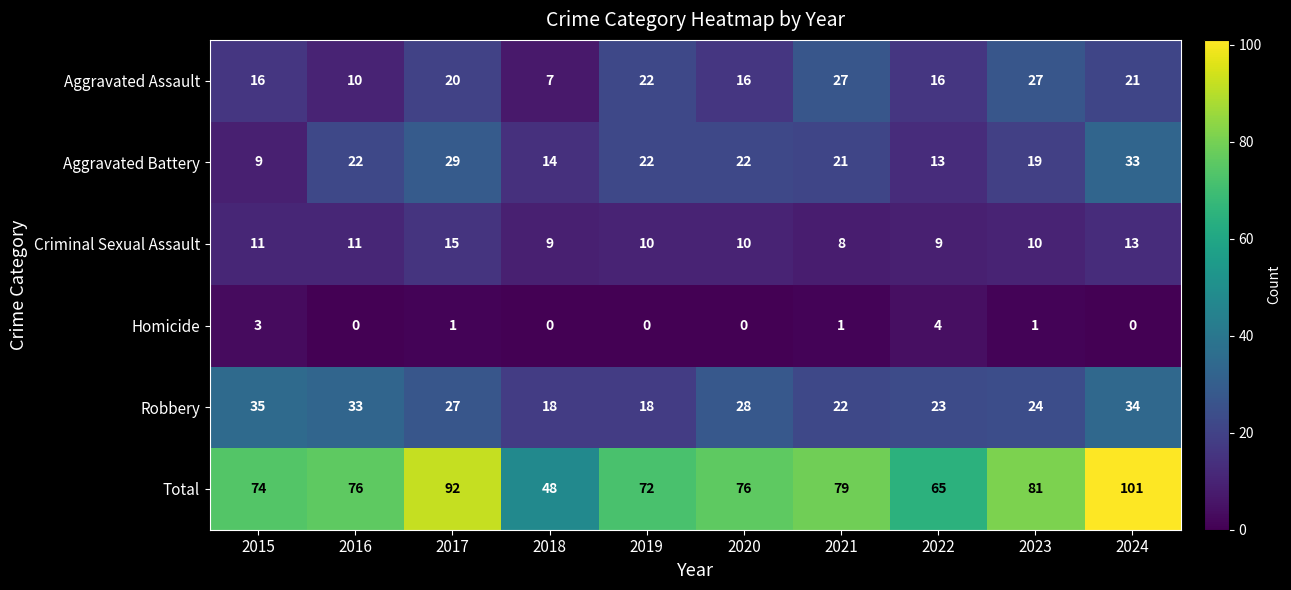

What is the difference between the highest and lowest values at 2019?

72